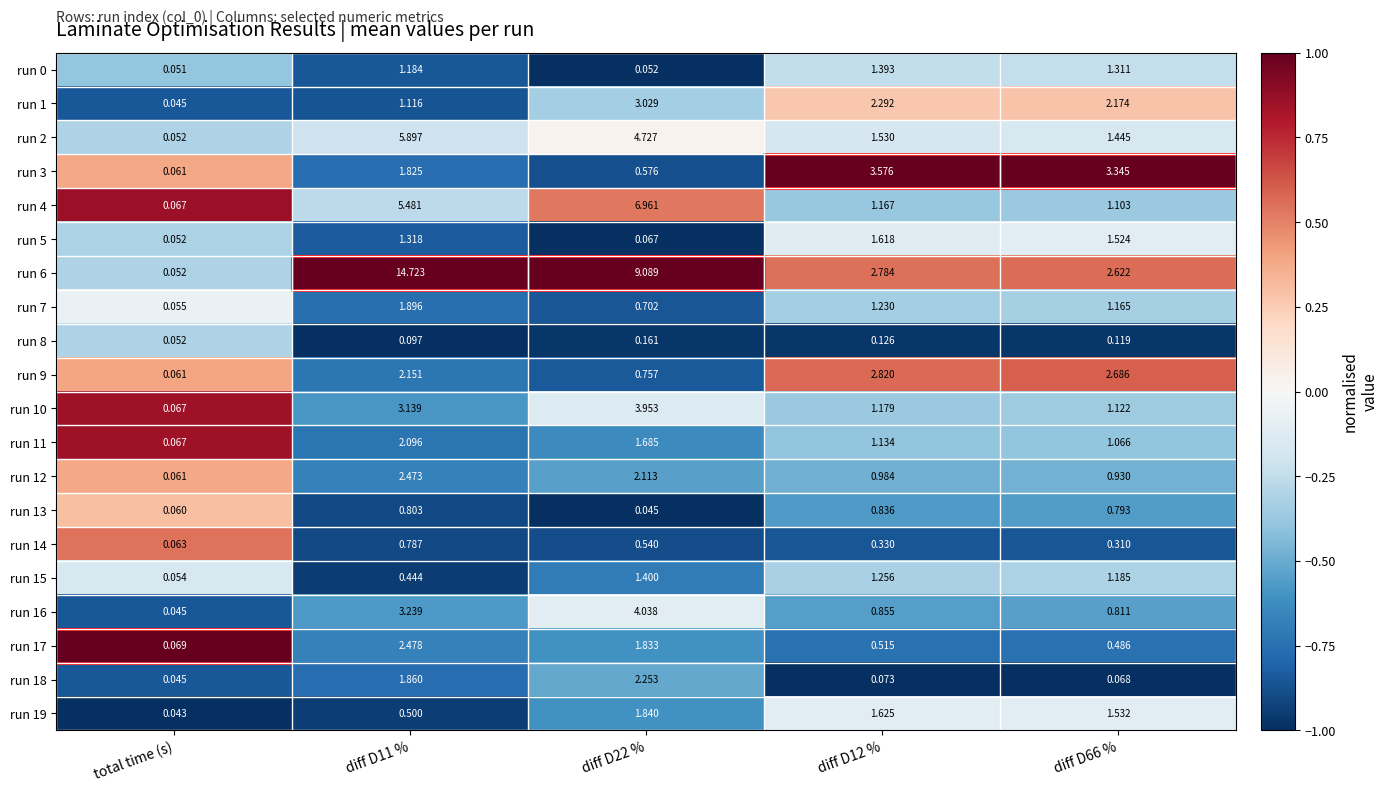

Is the value of run 2 at diff D12 % greater than the value of run 13 at diff D12 %?

Yes